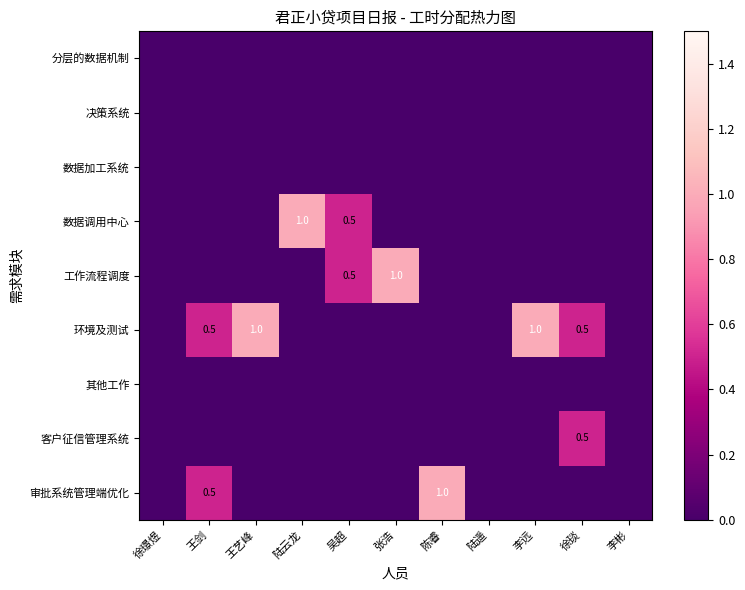

What is the total value across all series at 张浩?

1.0